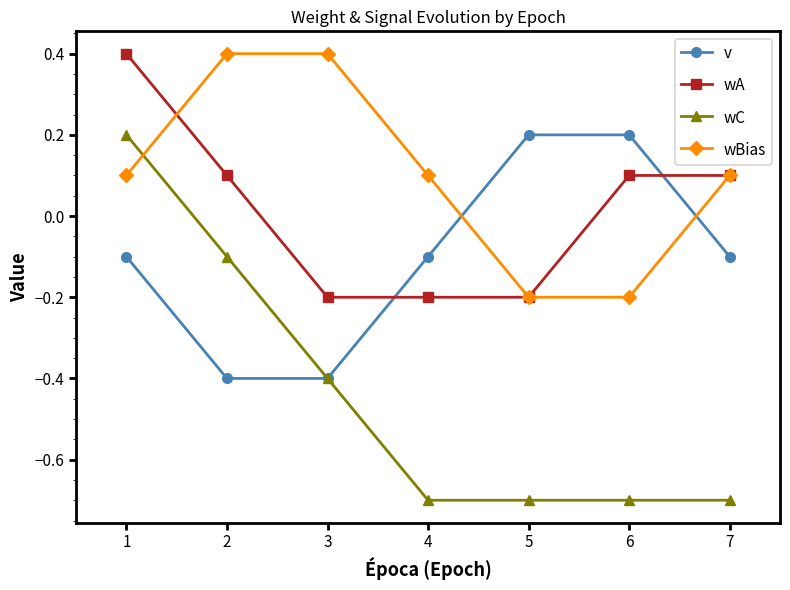

At how many categories does at least one series exceed 0?

7